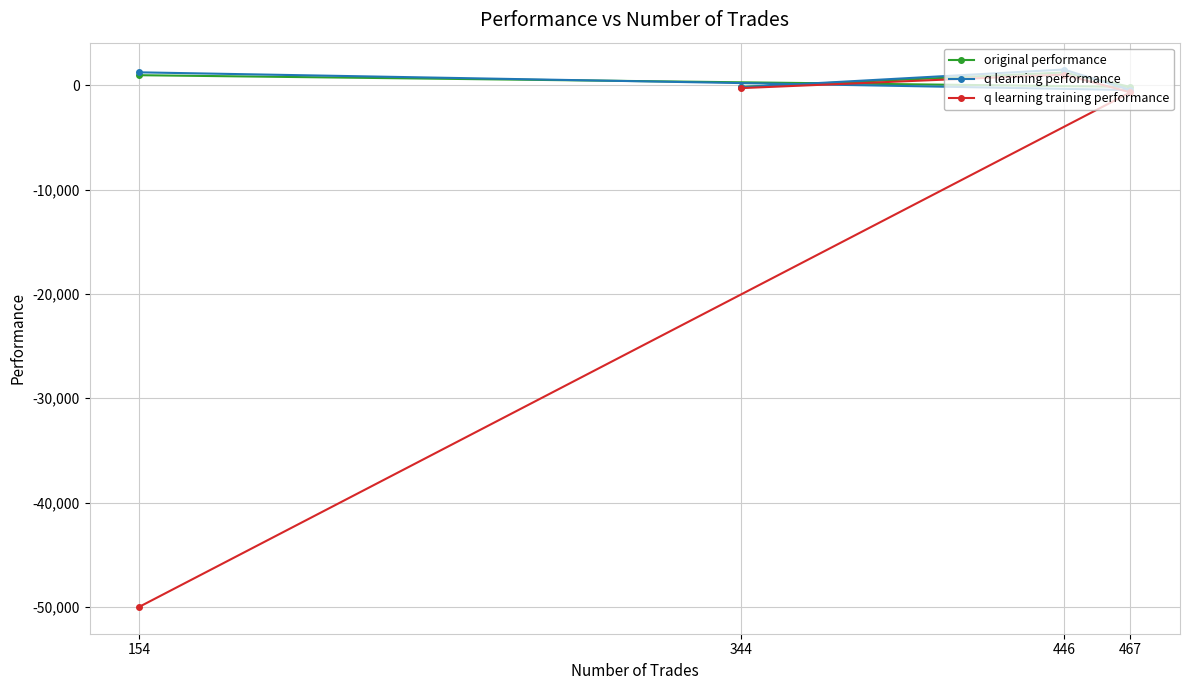

What is the sum of the original performance values at 154 and 467?

828.6